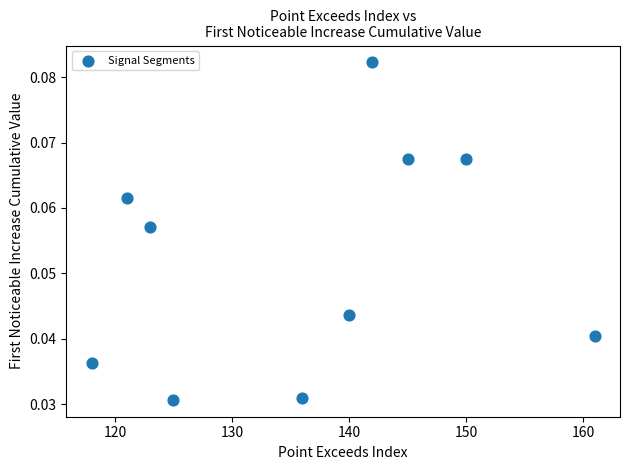

What is the range of X values (max minus min)?

43.0